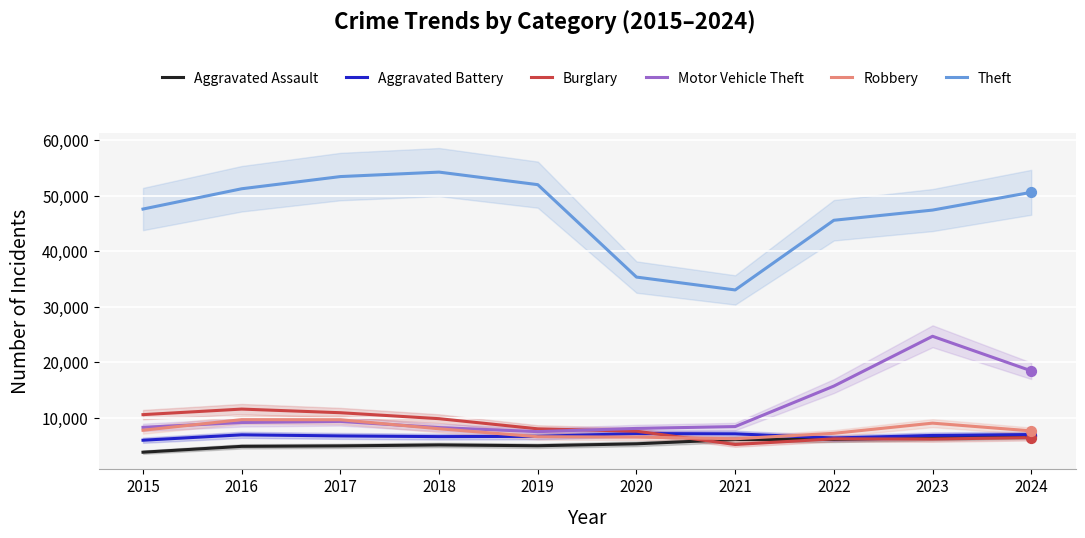

Which series contains the highest Y value?

Theft